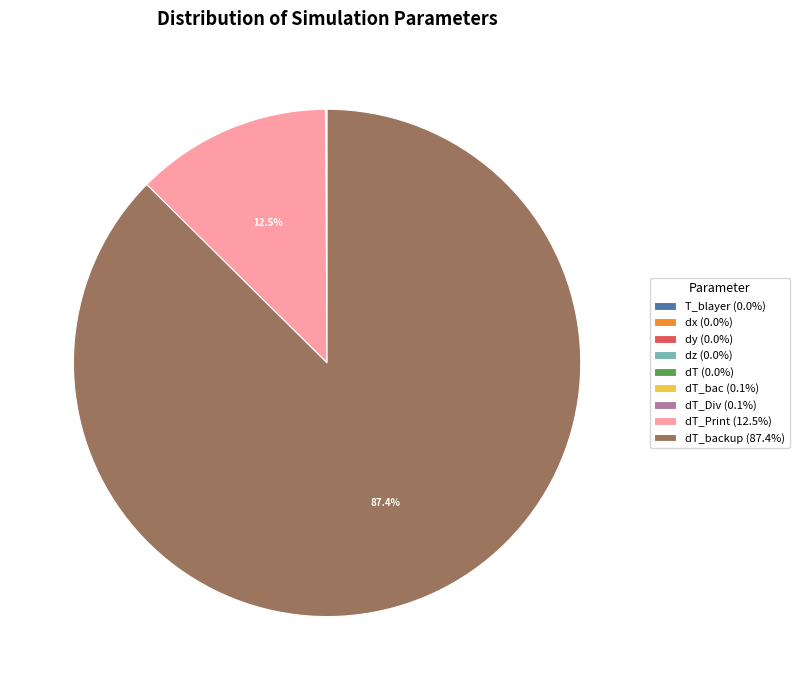

Is there a majority slice in this chart?

Yes